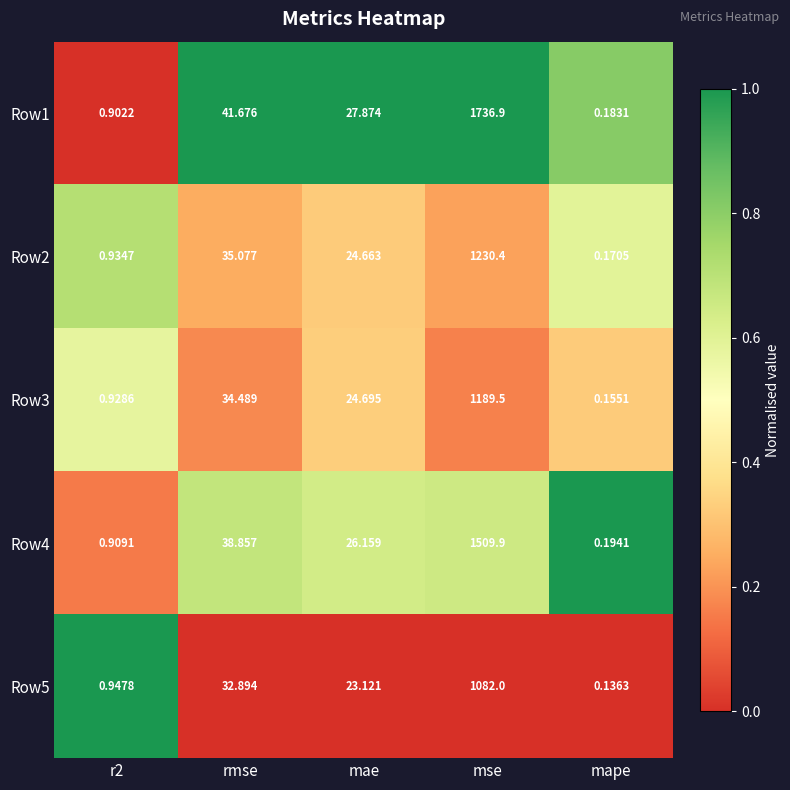

Which label corresponds to the smallest value in the chart?

mape